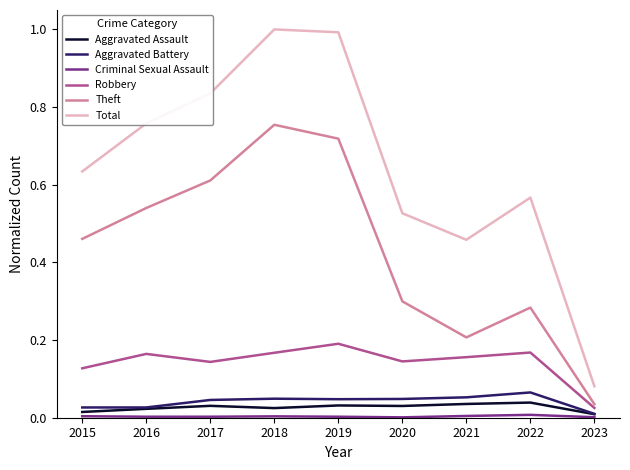

True or false: Aggravated Assault and Theft intersect in this chart.

False